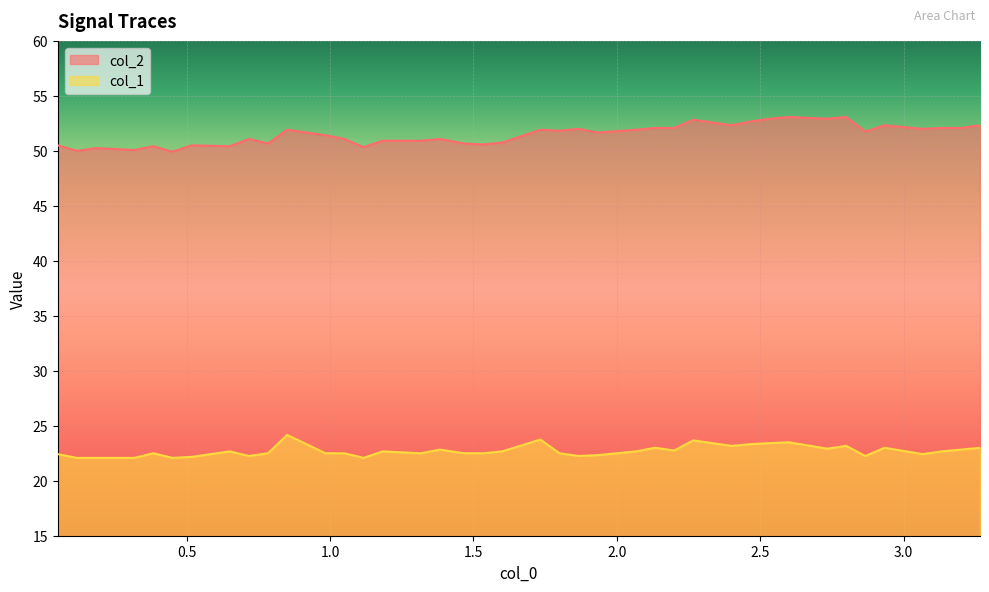

Count the number of categories in the chart.

40